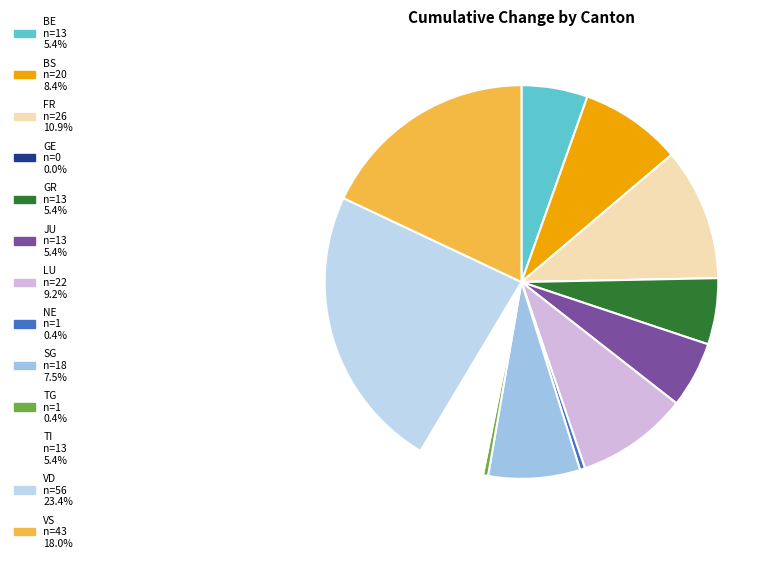

How many segments does this pie chart have?

13